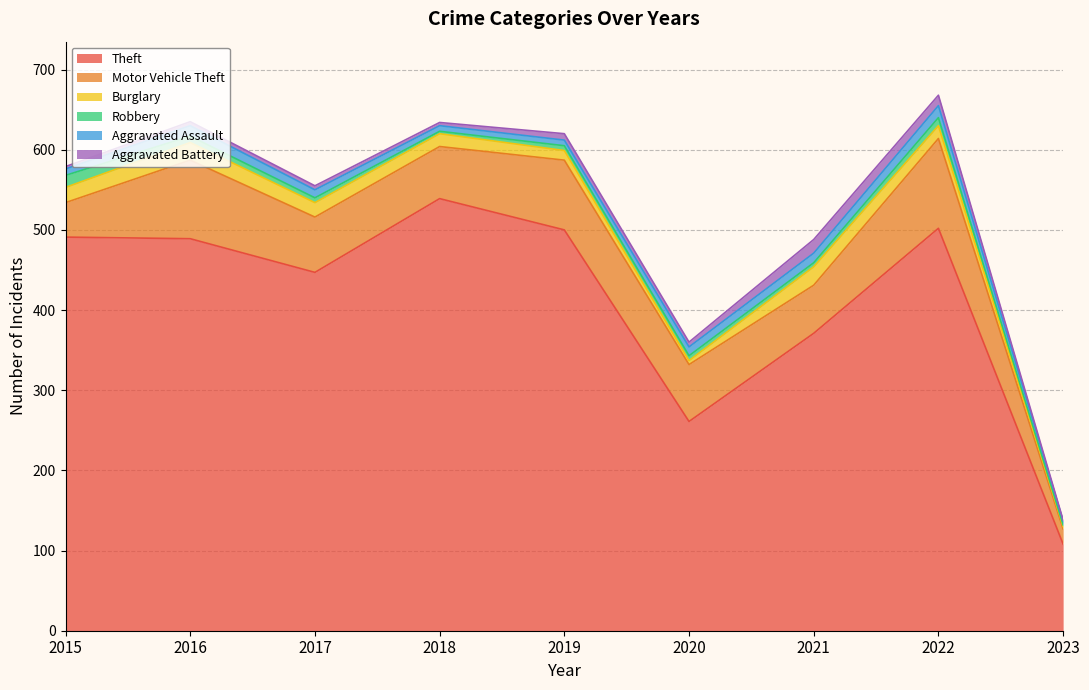

How many data points does each series have?

9